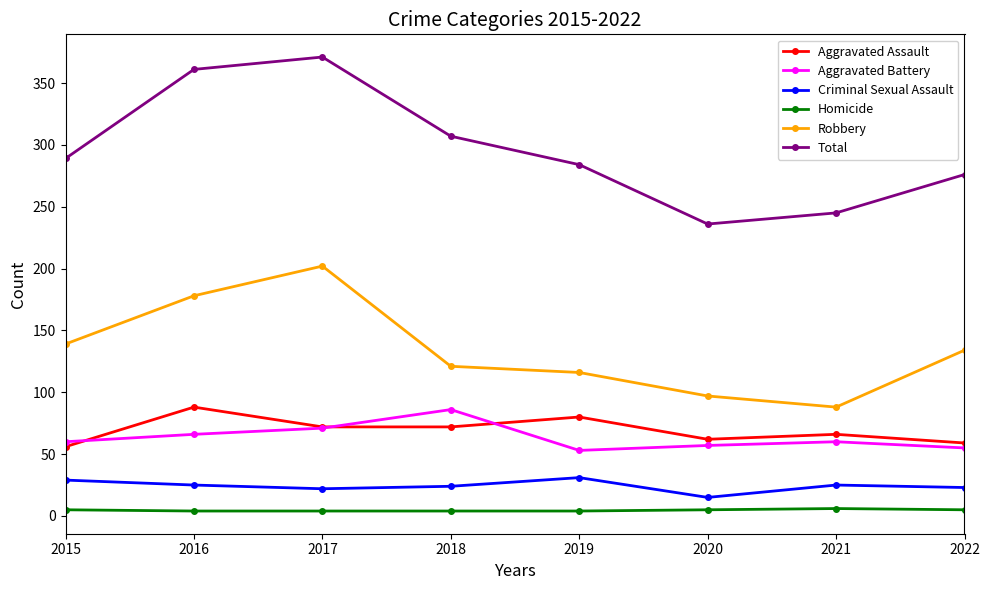

What is the difference between the maximum and minimum values in the Homicide series?

2